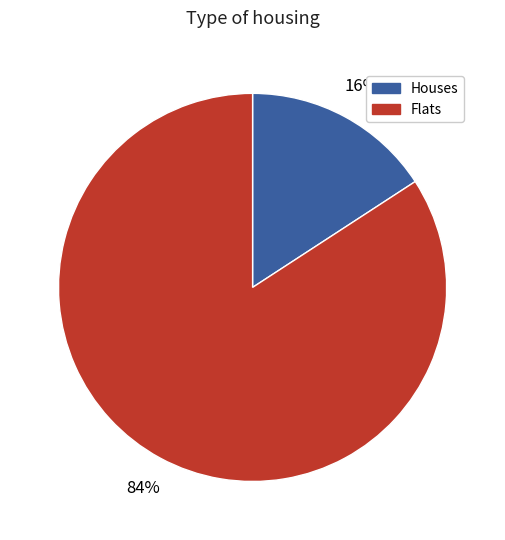

Is there a majority slice in this chart?

Yes